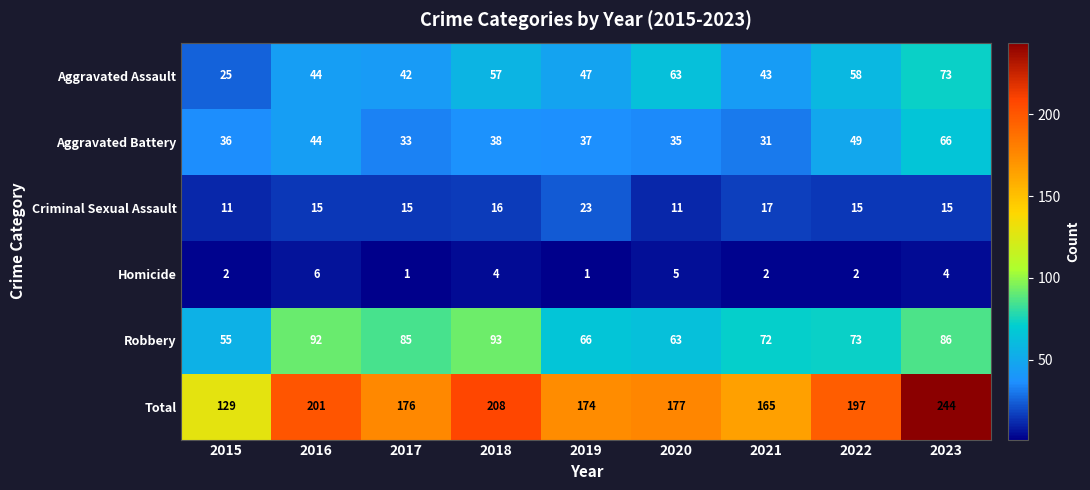

Where does the Total series first go above 177?

2016